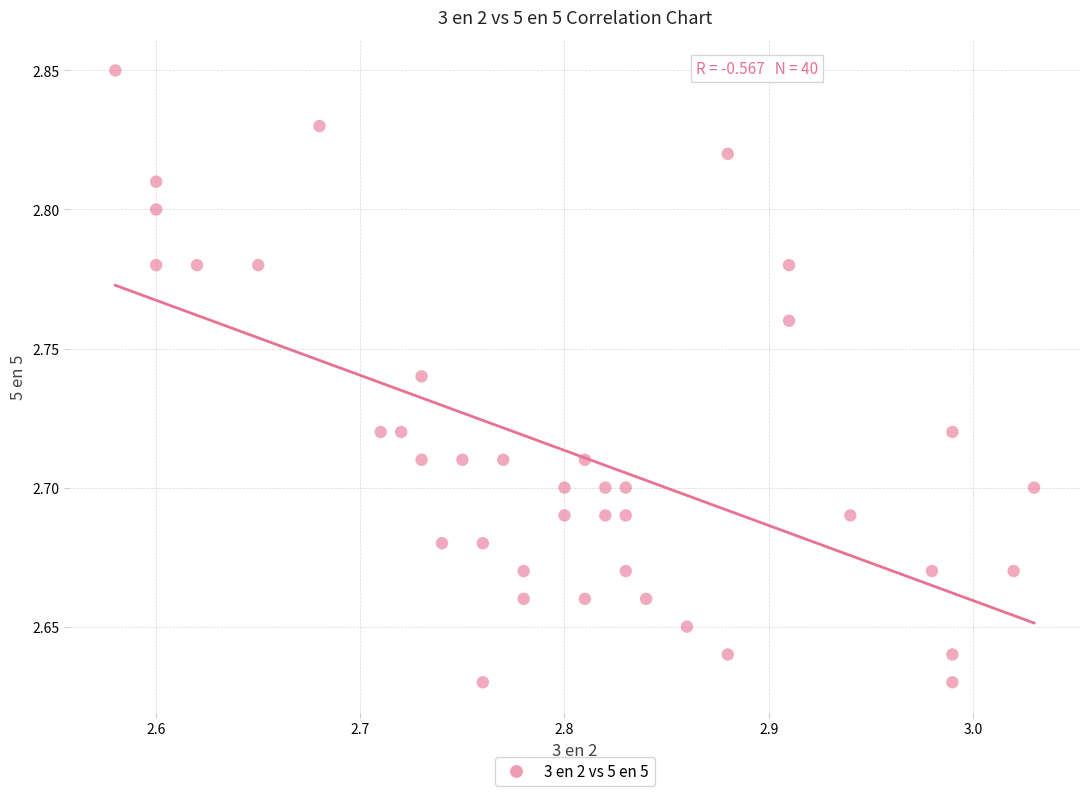

How many data points are displayed?

40